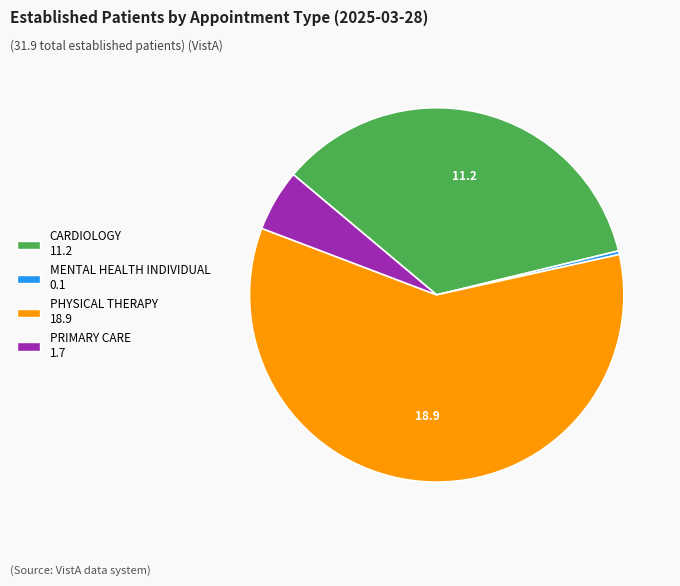

Is there any slice that represents more than half of the pie?

Yes